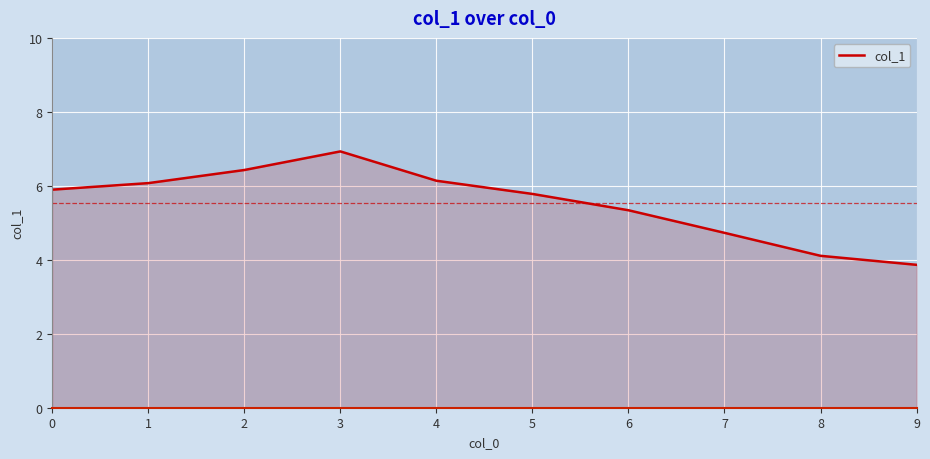

What is the average value?

5.5